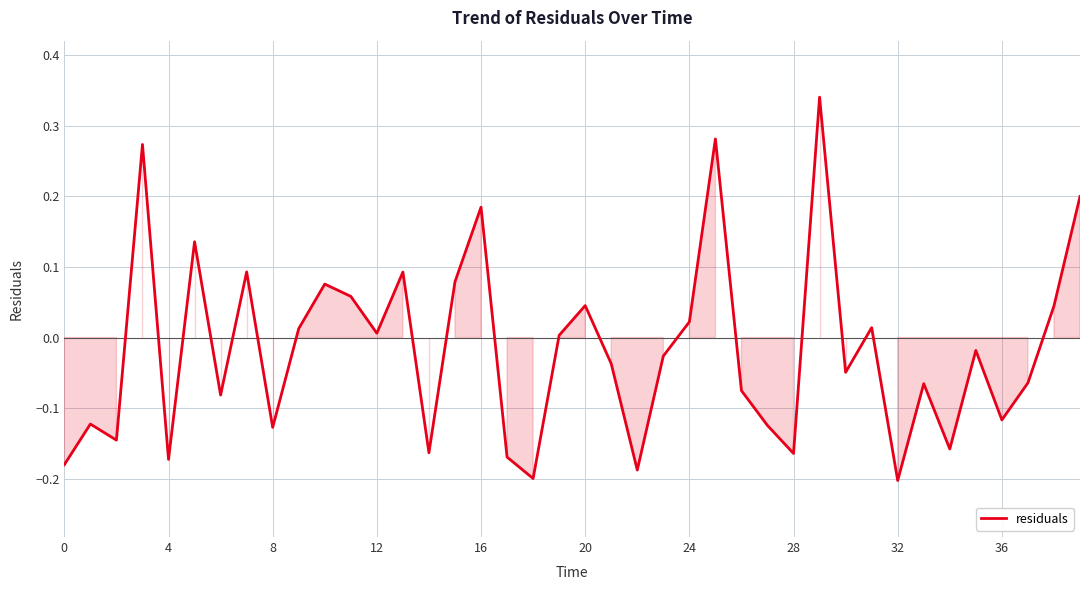

What is the difference between the maximum and minimum values?

0.5